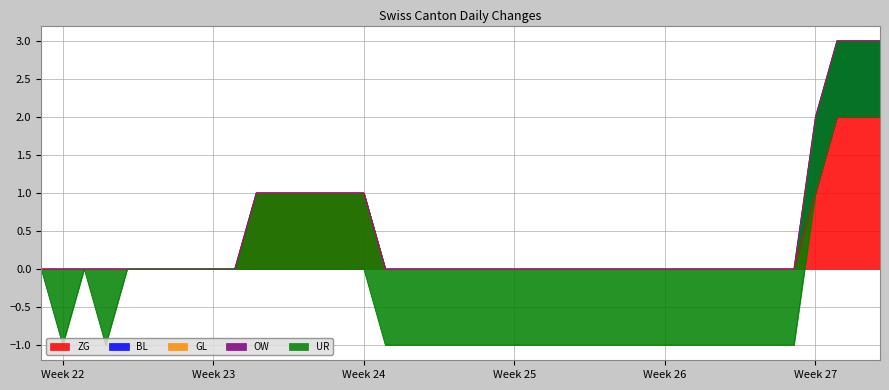

How many distinct data groups are displayed?

5